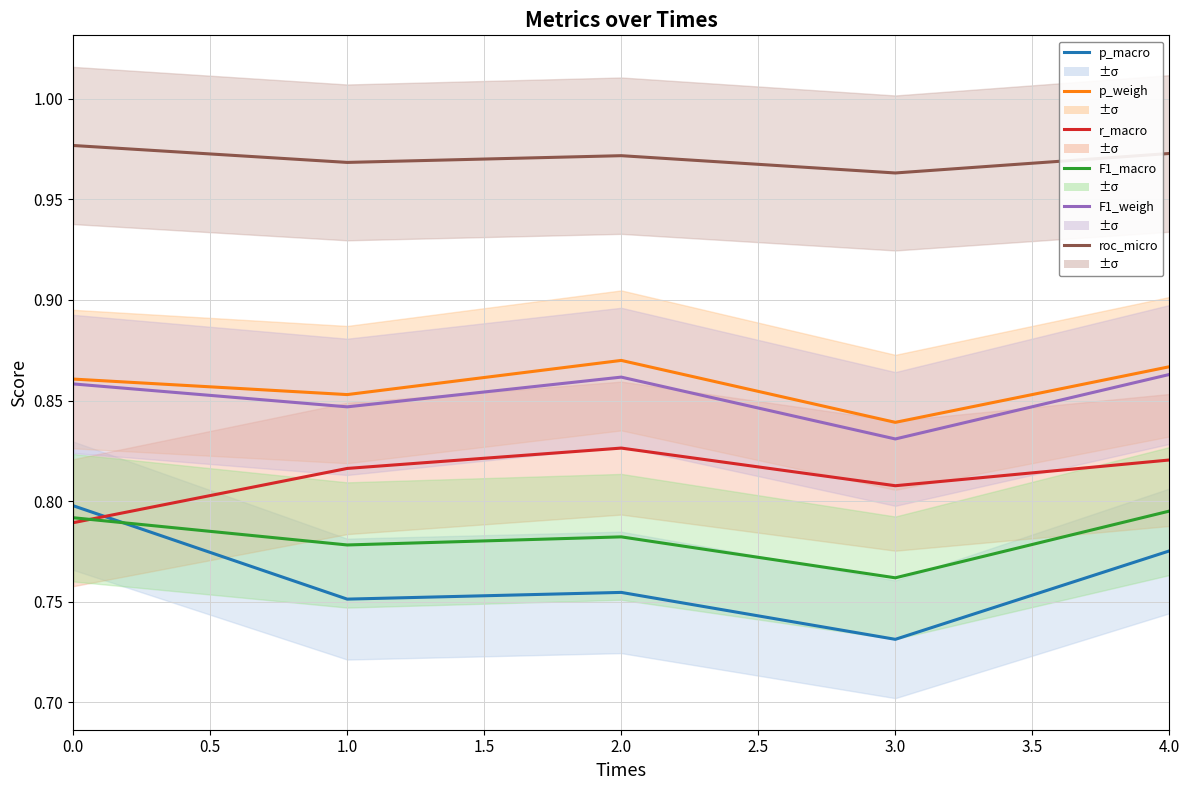

In roc_micro, how many points are higher than both neighbors (excluding endpoints)?

1